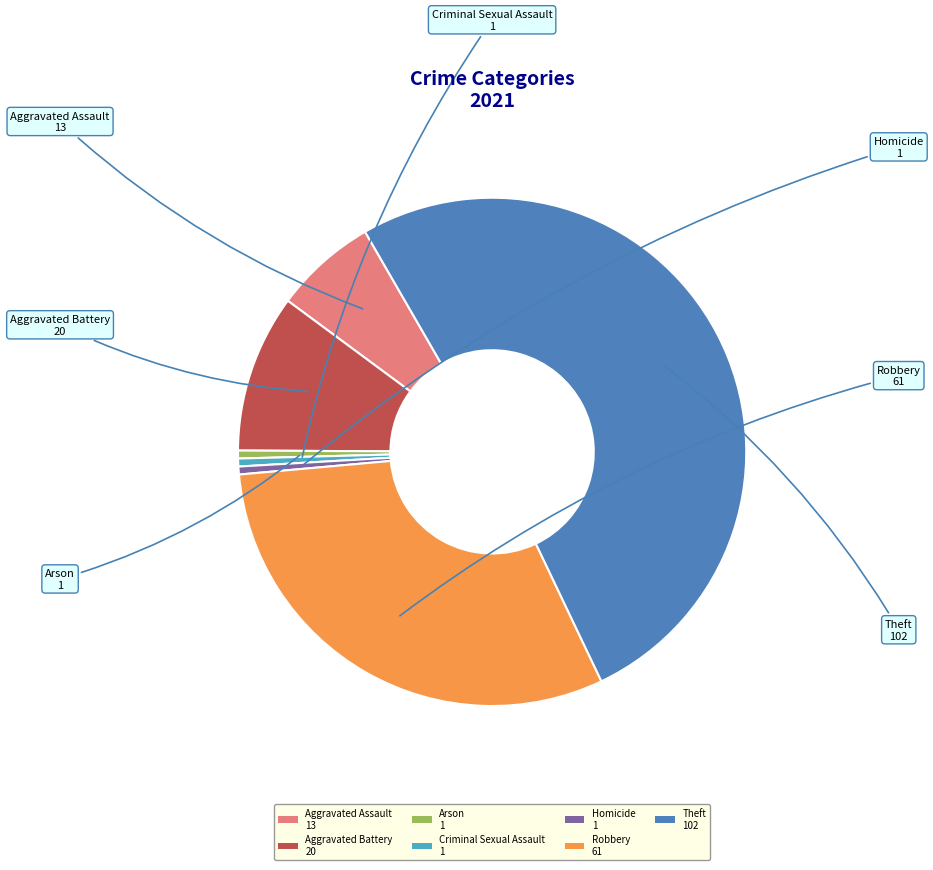

Which has a higher value, Robbery or Theft?

Theft